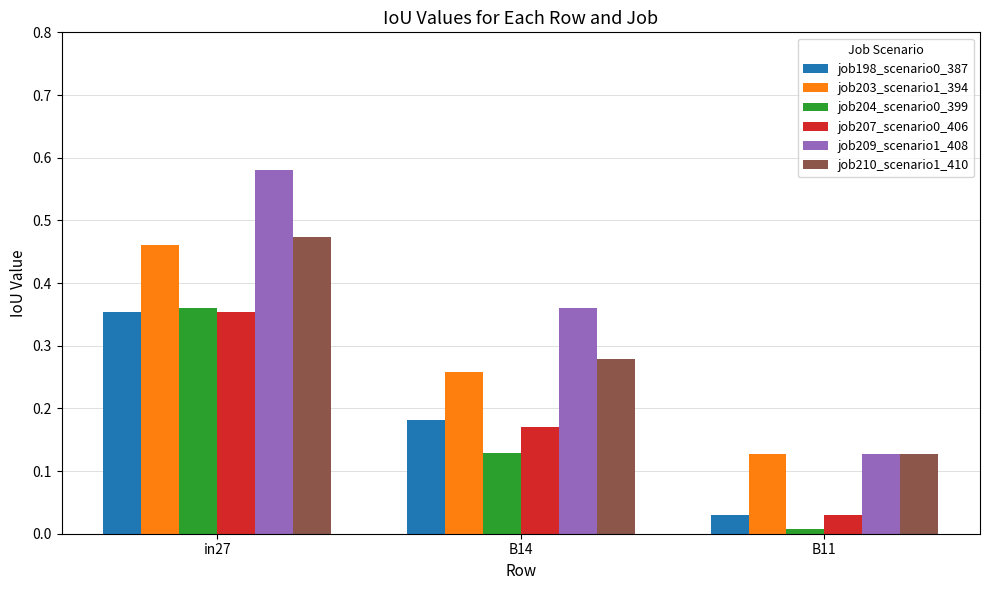

The value of job209_scenario1_408 at in27 is 0.2. True or false?

False